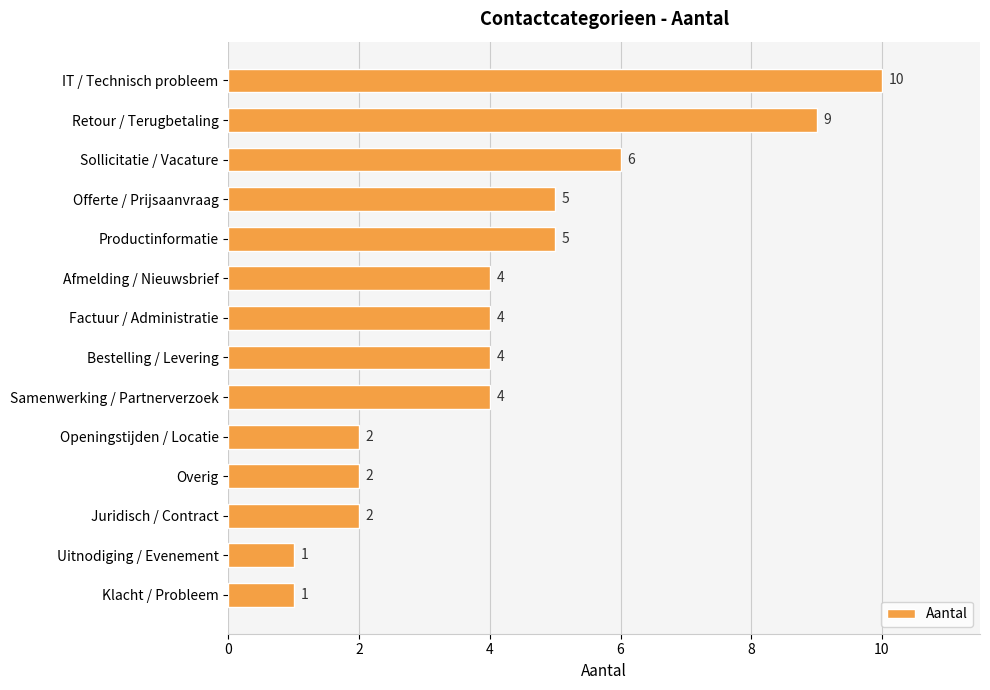

What is the difference between the second highest and second lowest values?

8